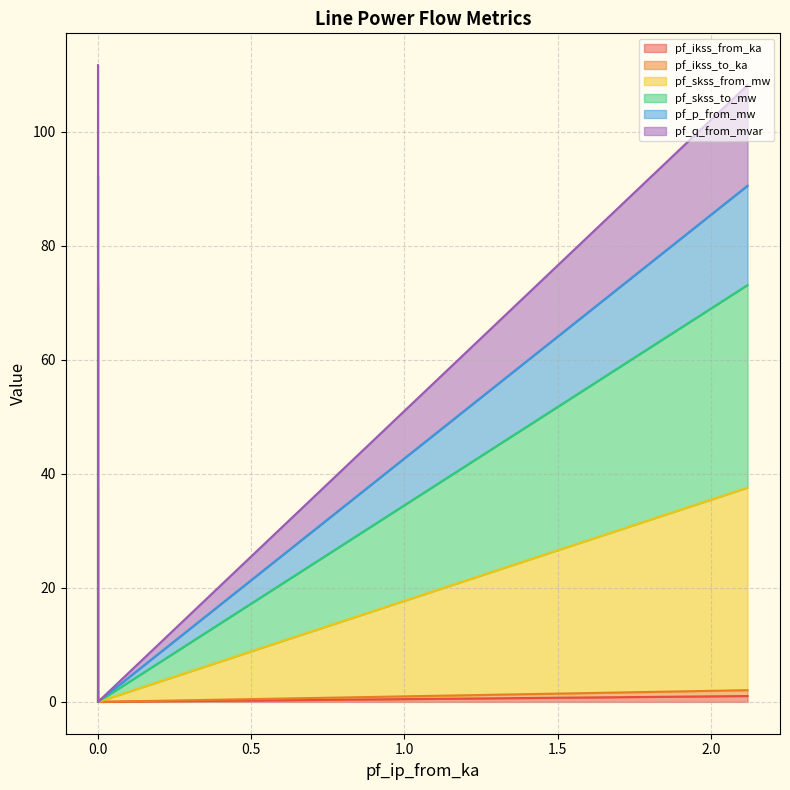

Which series has the largest total across all categories?

pf_p_from_mw